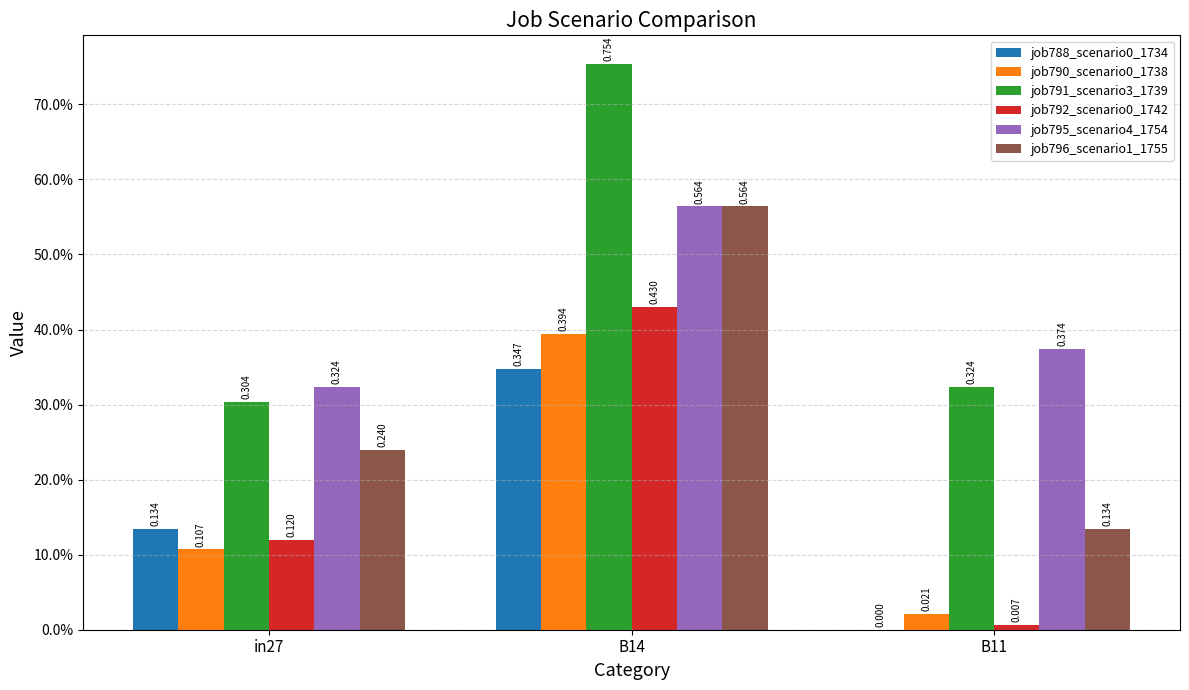

Rank the series at in27 from lowest to highest value.

job790_scenario0_1738, job792_scenario0_1742, job788_scenario0_1734, job796_scenario1_1755, job791_scenario3_1739, job795_scenario4_1754